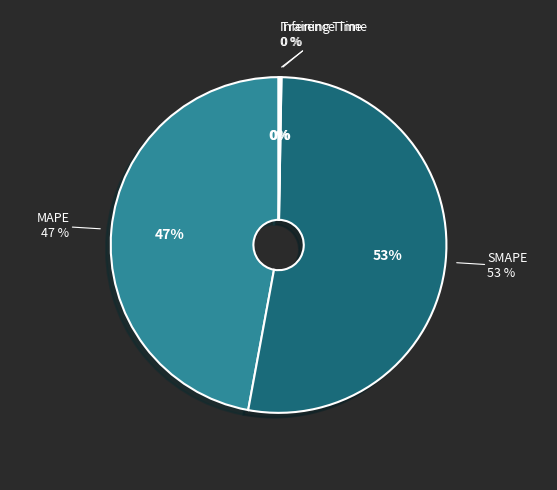

What is the smallest slice in the pie chart?

Training Time